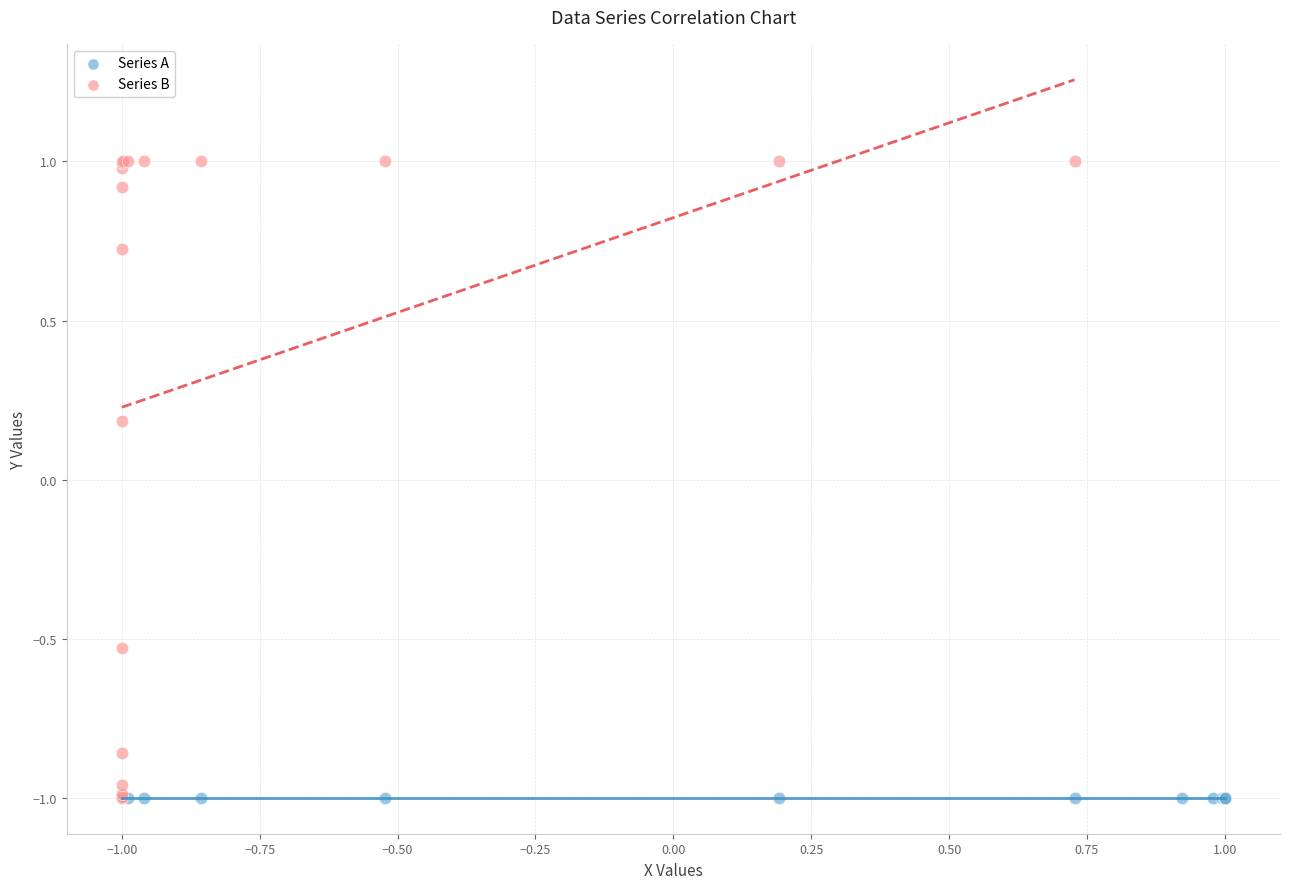

Which series contains the highest Y value?

Series B